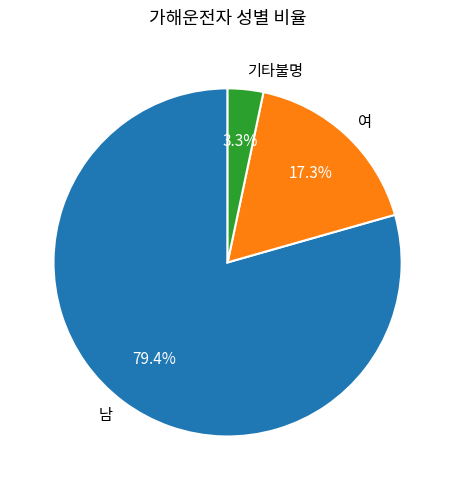

To the nearest percent, what is the difference between the 기타불명 and 여 slice percentages?

14%